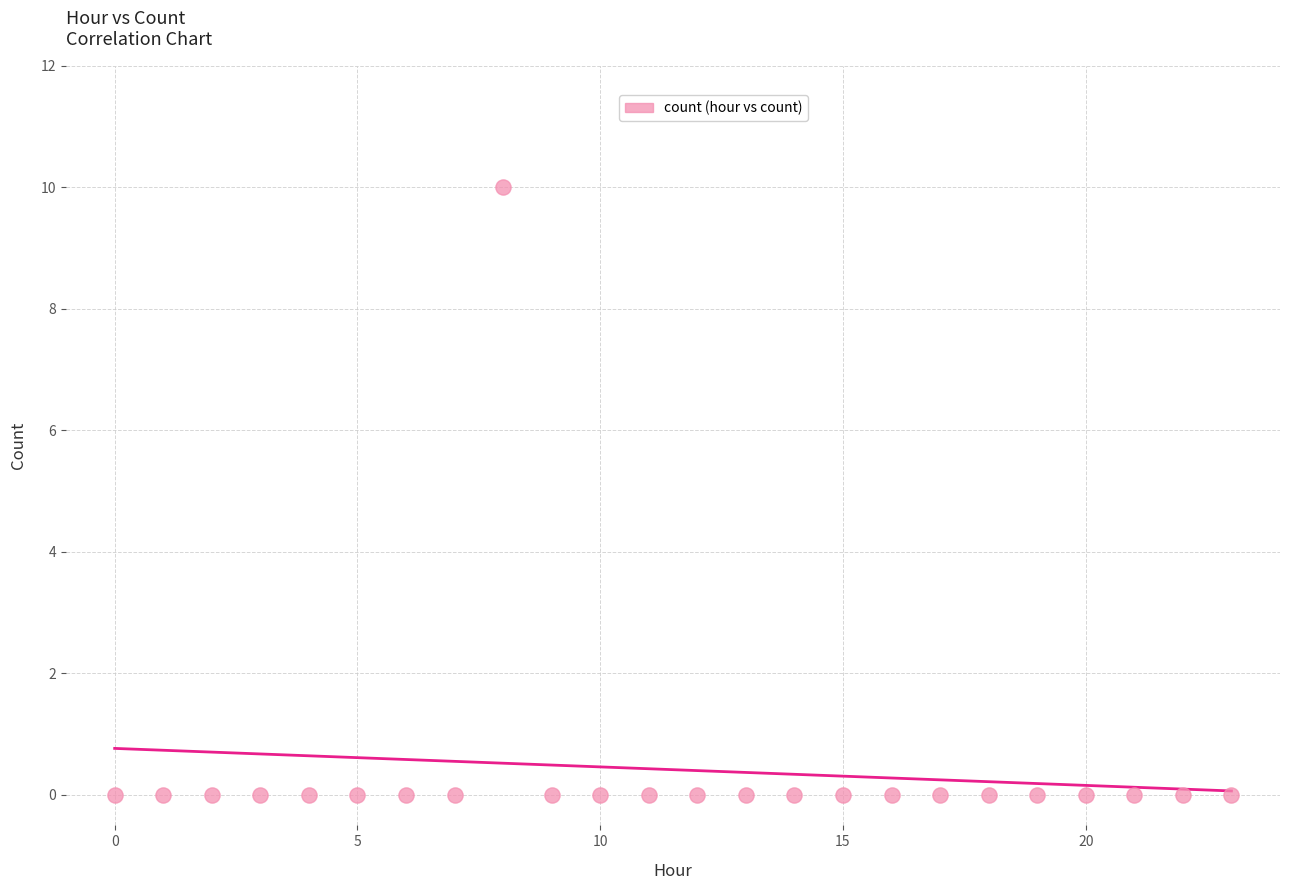

What is the range of Y values (max minus min)?

10